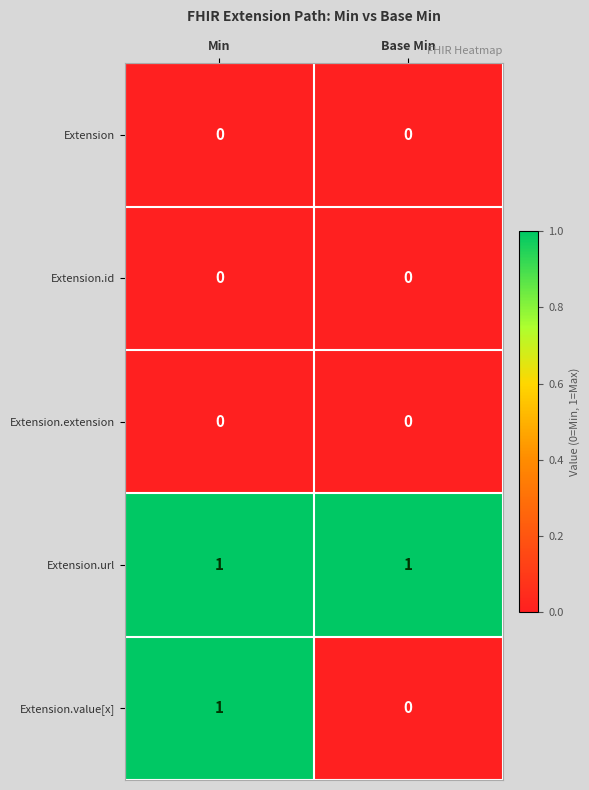

Which series has the widest spread of values?

Extension.value[x]